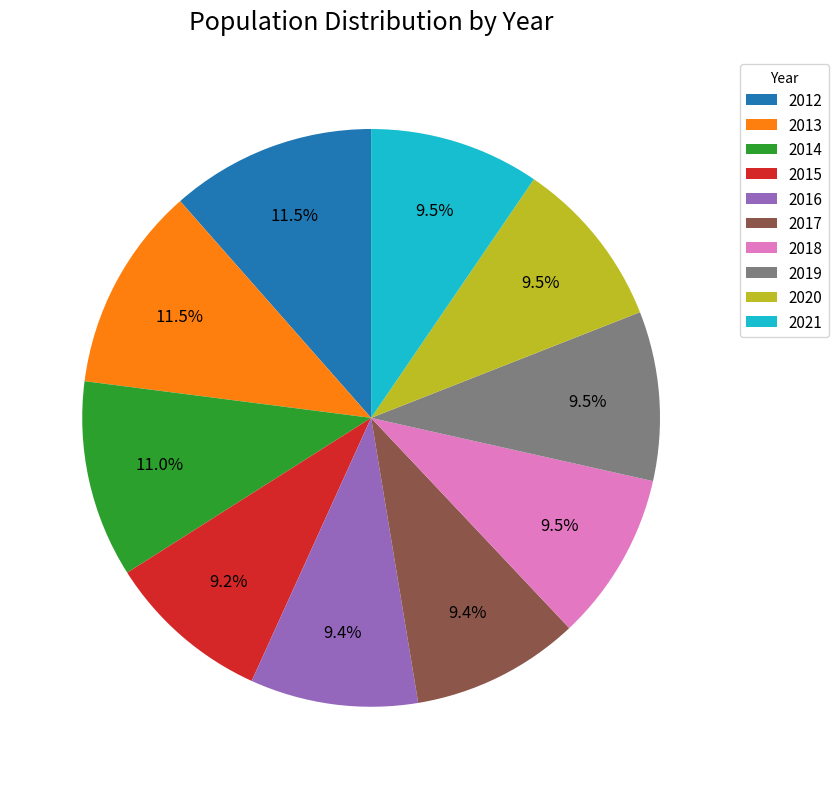

Is it true that 2020 is 1% of the pie?

False